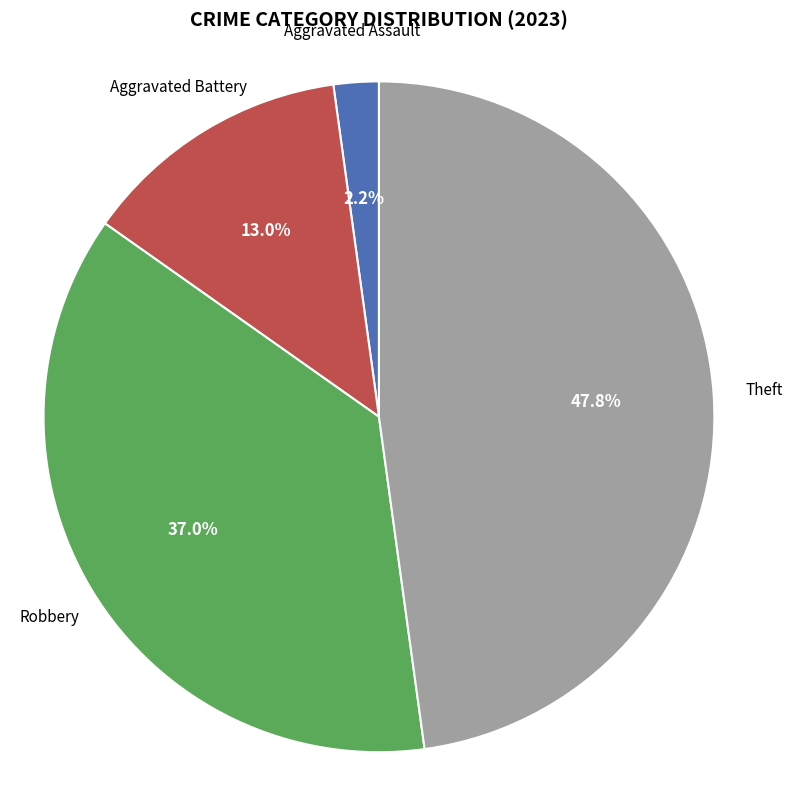

Is there any slice that represents more than half of the pie?

No